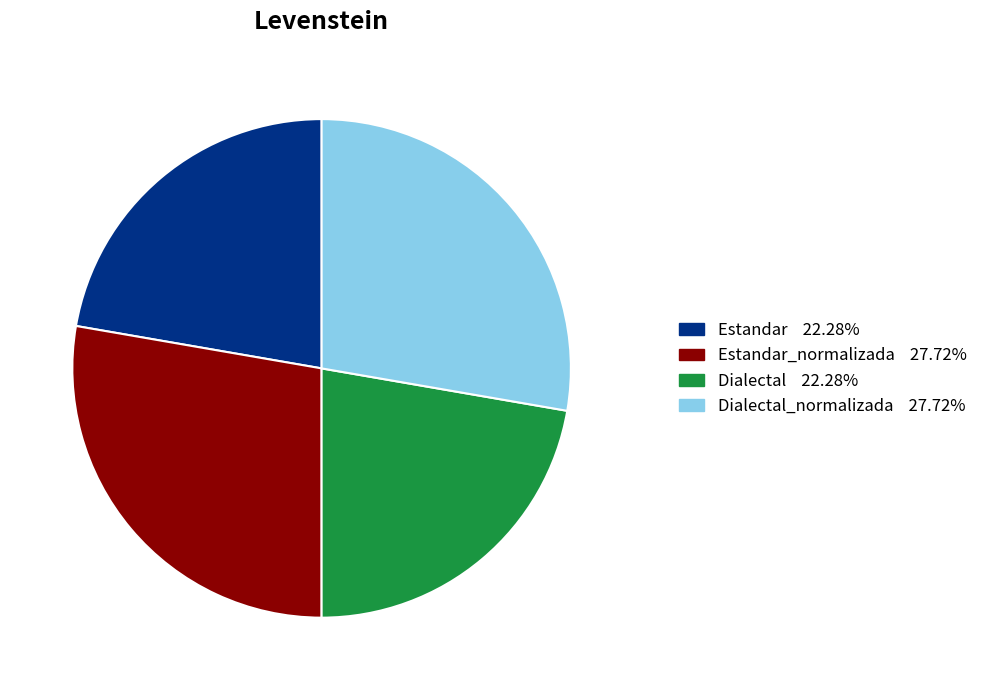

Is there a majority slice in this chart?

No